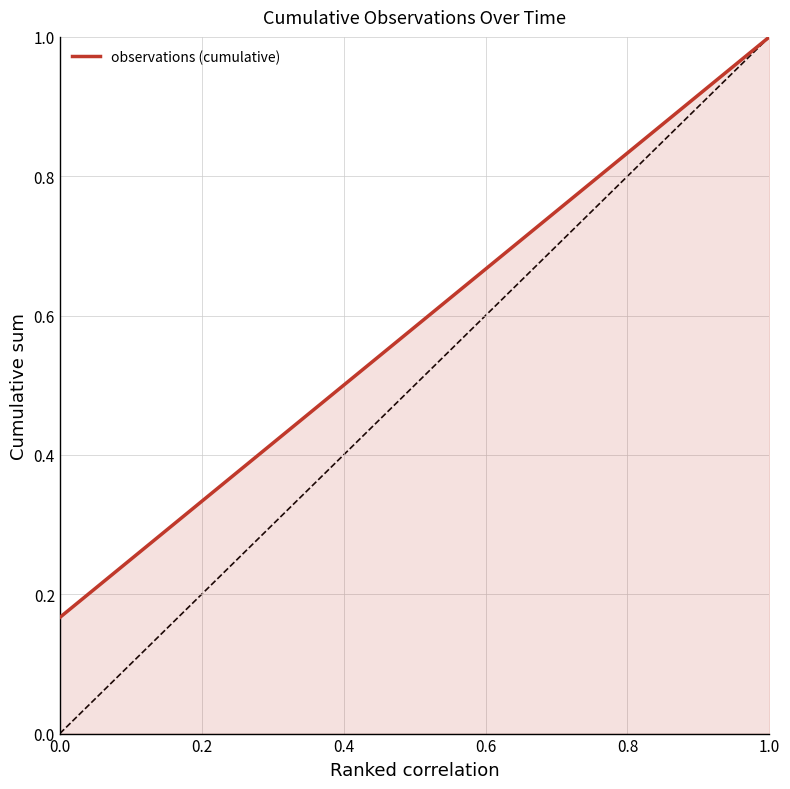

Which category has the highest value across all series?

1.0